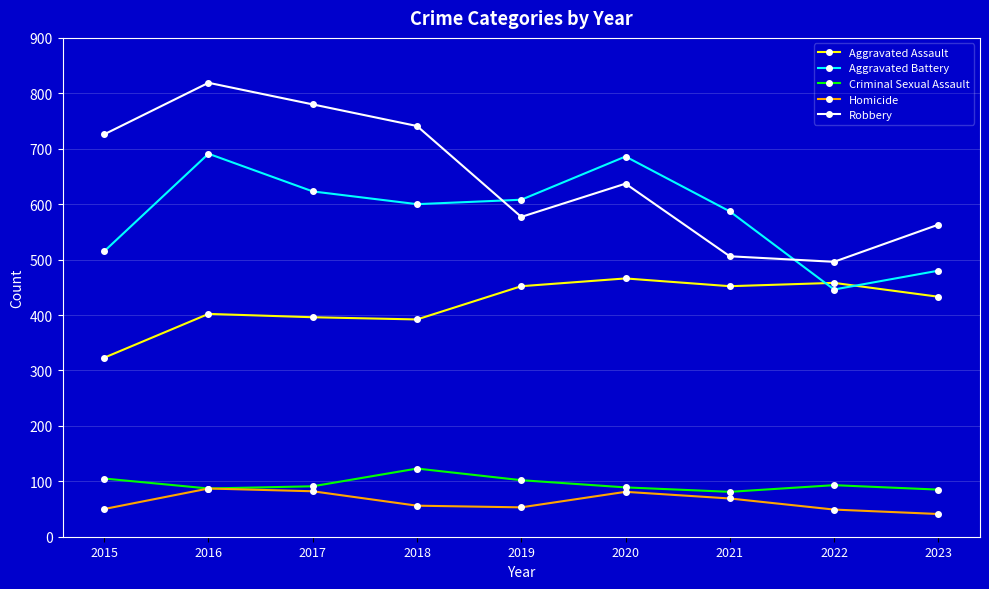

Which category has the highest value in the Criminal Sexual Assault series?

2018